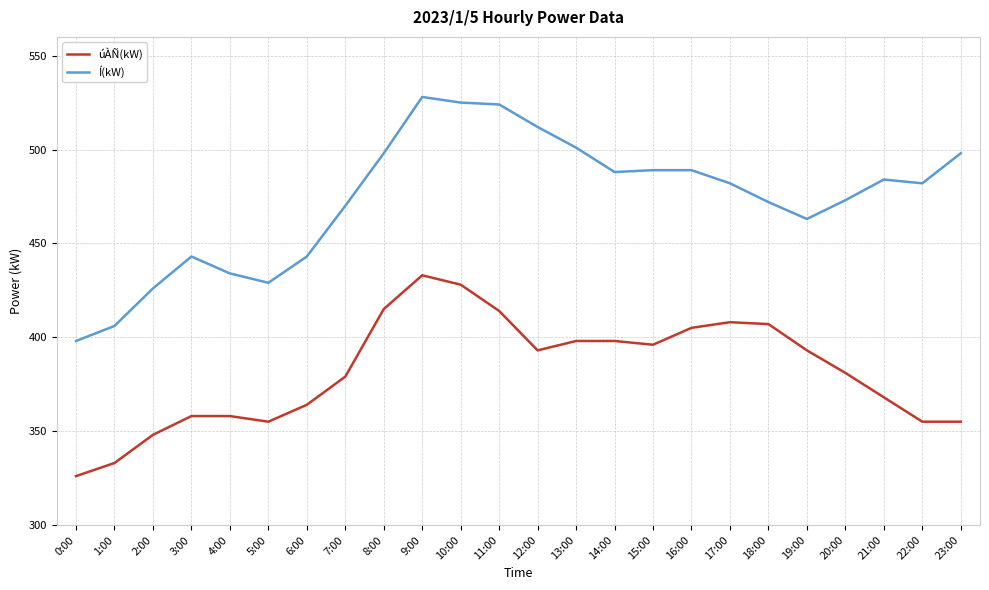

Does the chart display data point markers on the line(s)?

No